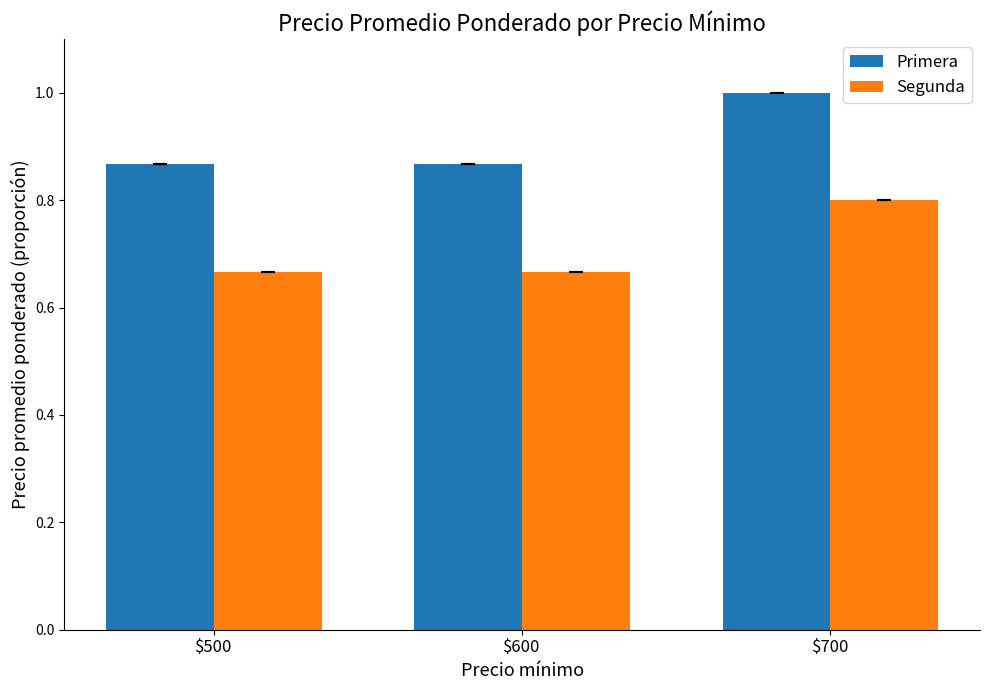

Which label corresponds to the largest value in the chart?

$700